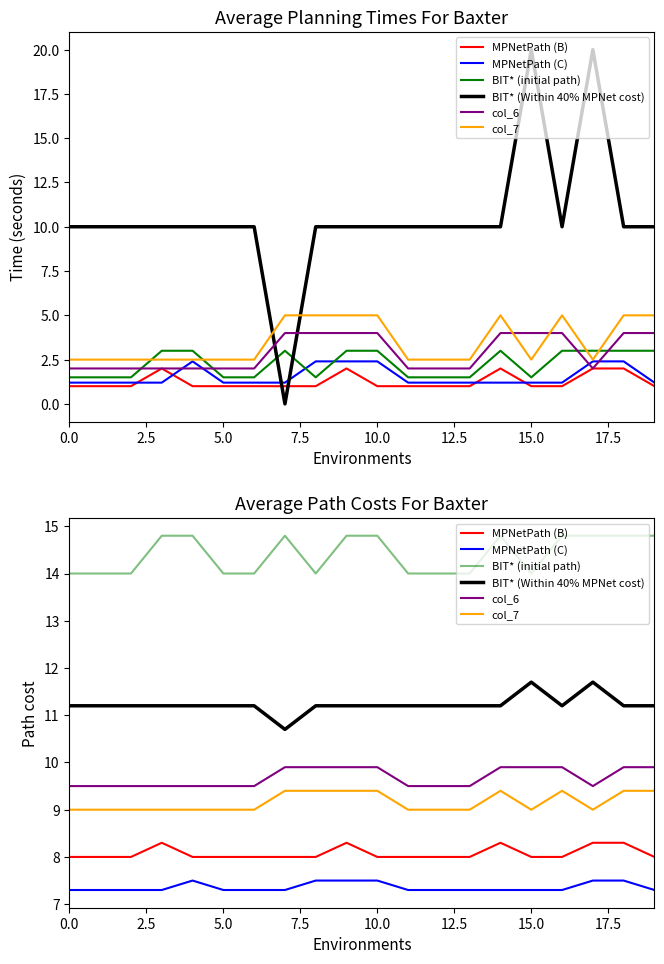

Rank the series by their maximum value, from lowest to highest.

MPNetPath (C), MPNetPath (B), col_7, col_6, BIT* (Within 40% MPNet cost), BIT* (initial path)